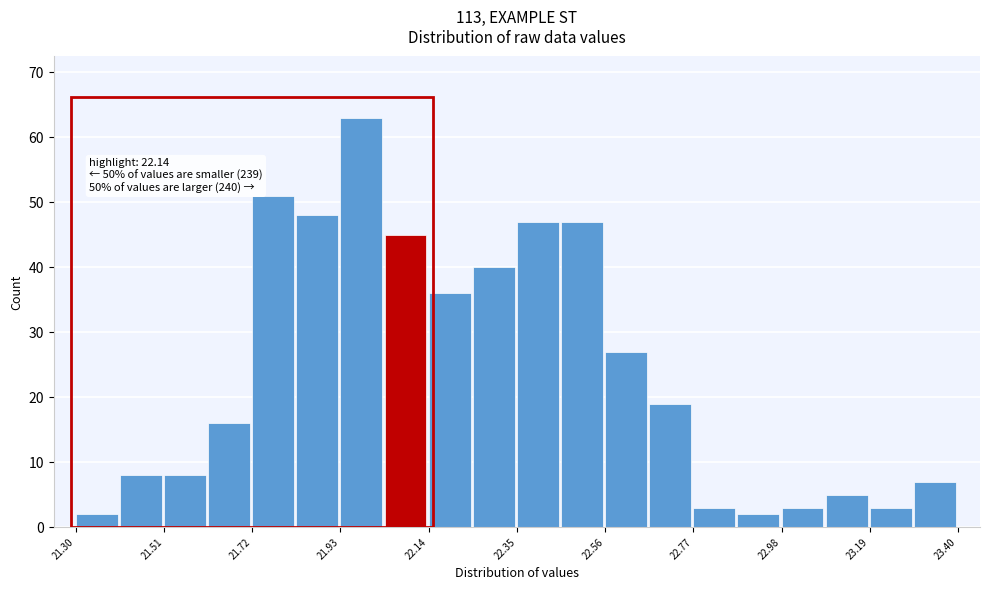

Around what value on the x-axis is the tallest bar? Give the approximate position of its centre, as read against the axis.

22.00